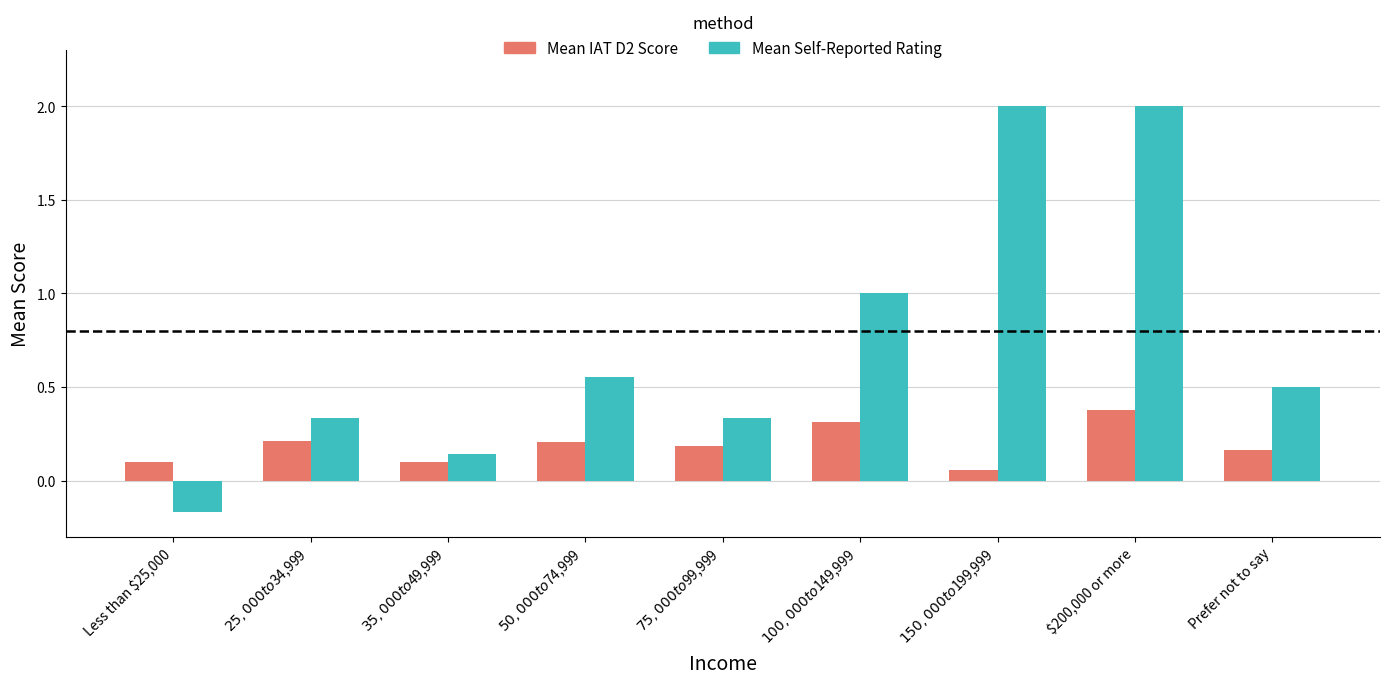

List the series in order of their peak value, lowest first.

Mean IAT D2 Score, Mean Self-Reported Rating